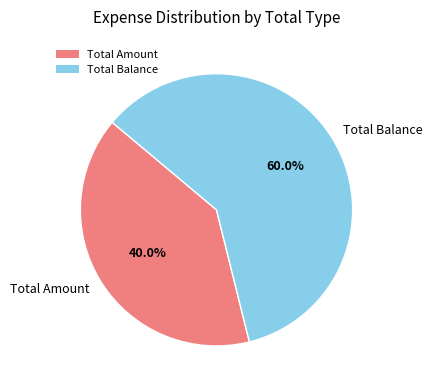

To the nearest percent, what is the average slice percentage?

50%